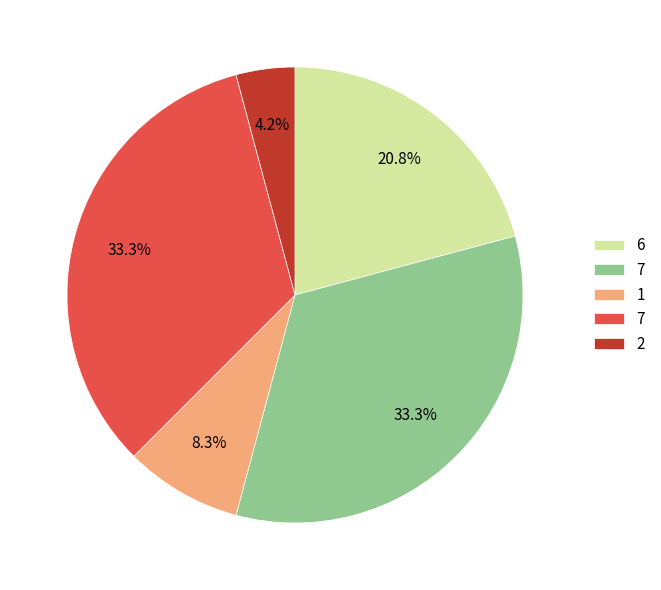

Is there a majority slice in this chart?

No